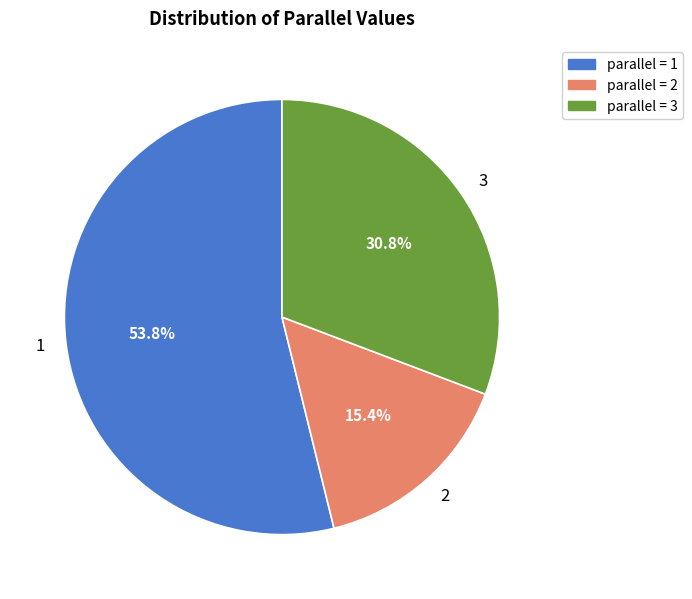

Approximately how many times larger is the value at 2 compared to 1?

0.3